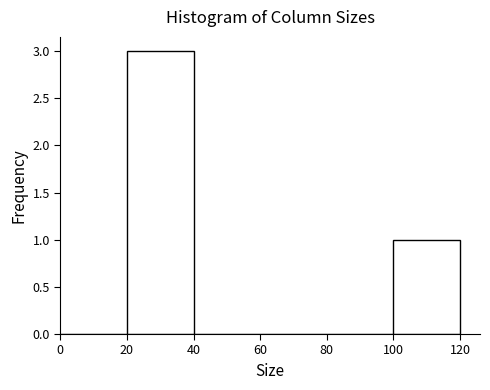

Reading left to right, transcribe this chart: for each bar, give the range it covers on the x-axis and its height. The values are not printed on the chart, so give them approximately, as read against the axis.

0 to 20: 0
20 to 40: 3
40 to 60: 0
60 to 80: 0
80 to 100: 0
100 to 120: 1